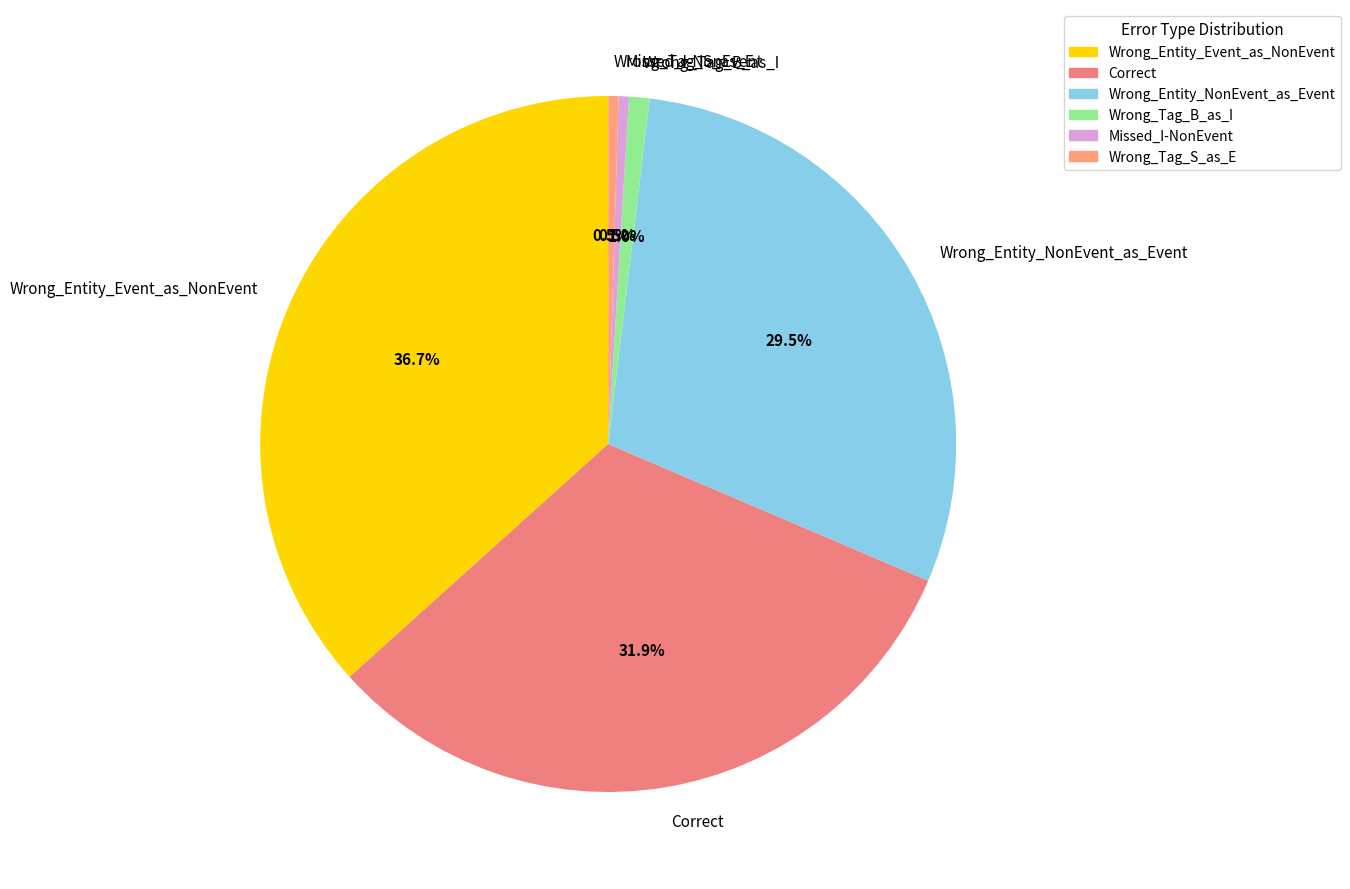

Does Correct account for over 50% of the chart?

No